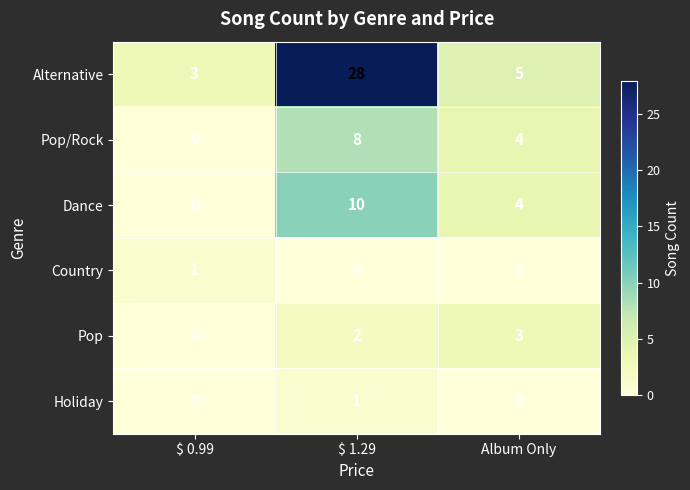

How many distinct data groups are displayed?

6